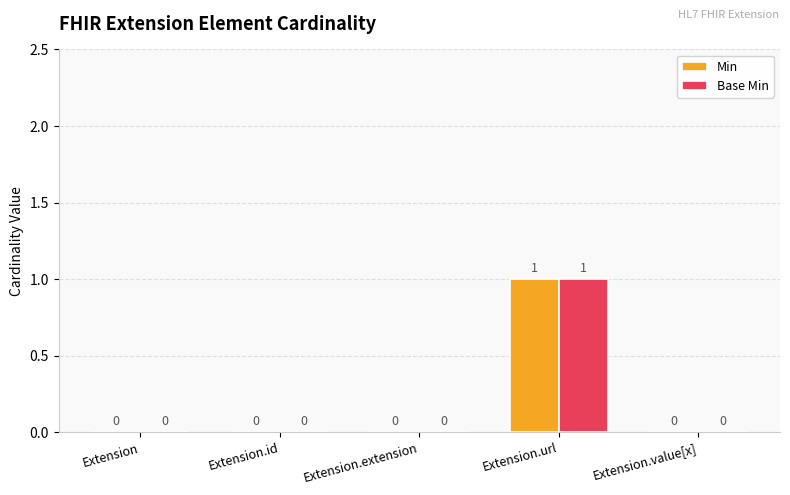

True or false: Base Min has a value of 1 at Extension.url.

True